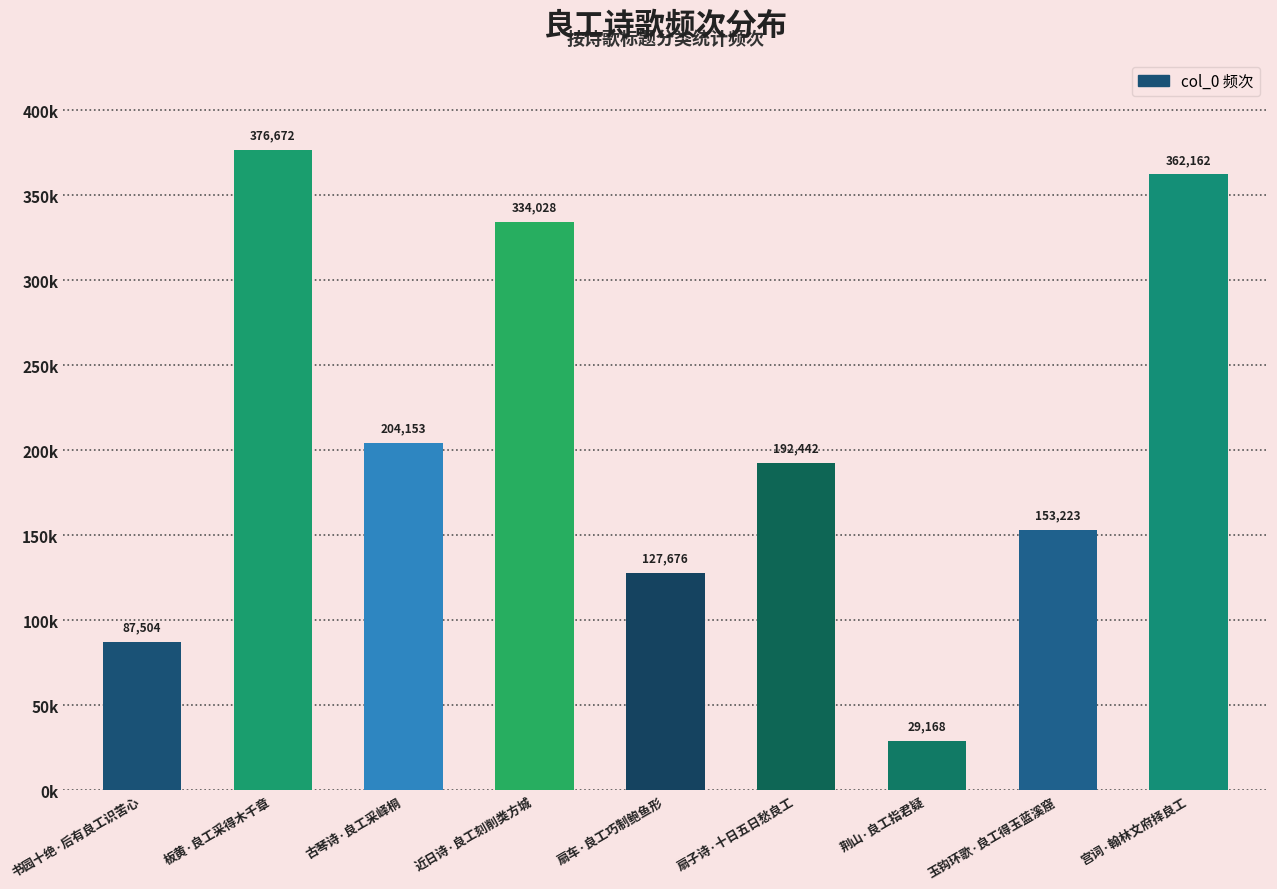

What is the label of the 6th bar from the left?

扇子诗·十日五日愁良工